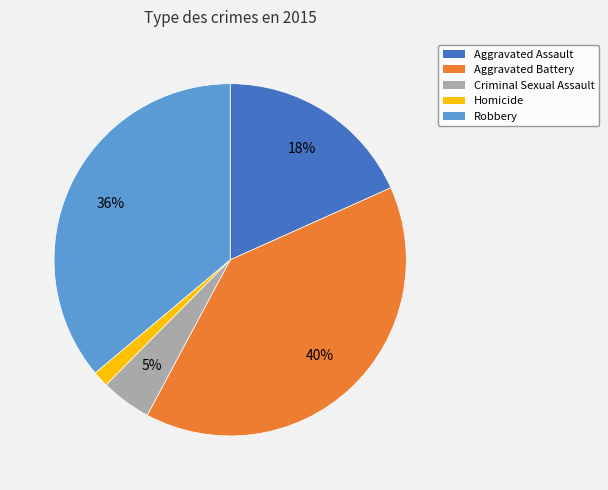

What is the smallest slice in the pie chart?

Homicide